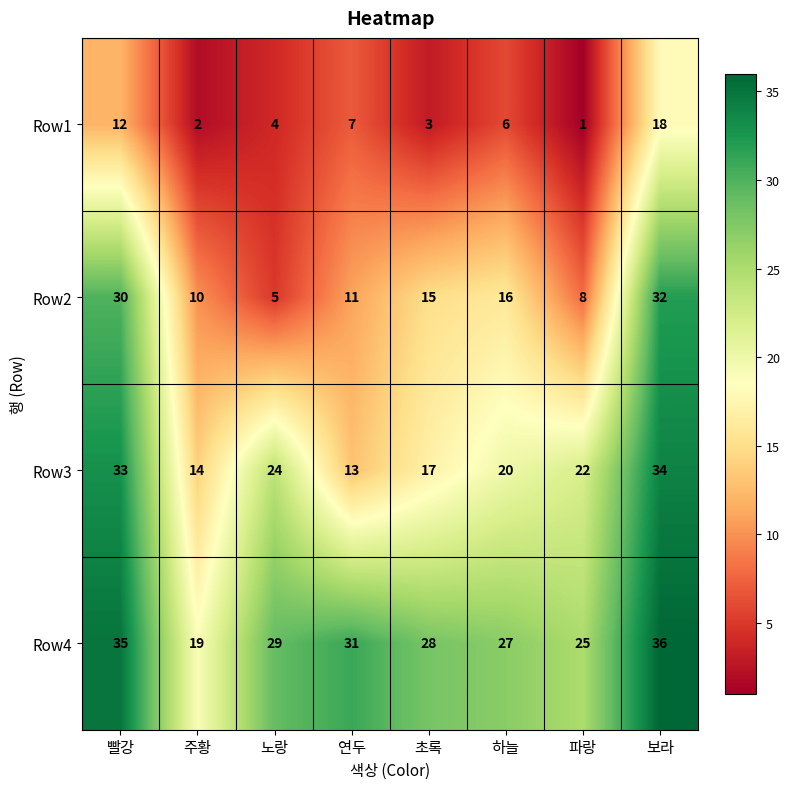

At which label does Row4 first exceed 29?

빨강